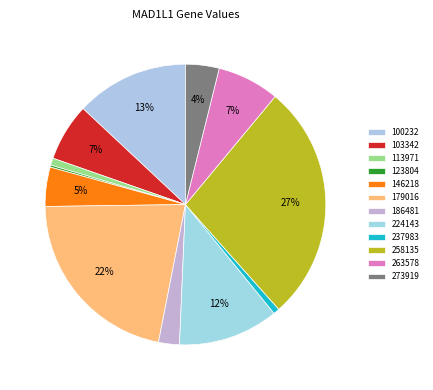

Count the number of slices in the pie.

12